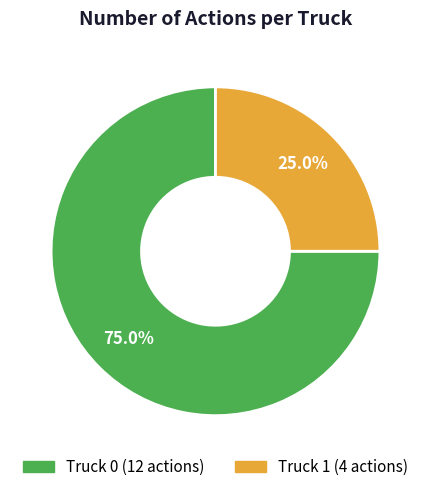

Combined, do Truck 0 and Truck 1 account for over 50%?

Yes